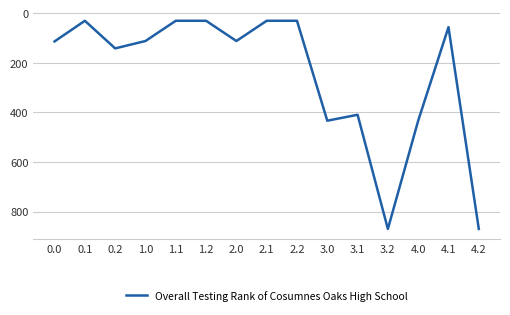

At which category does the data reach its first local valley?

0.1